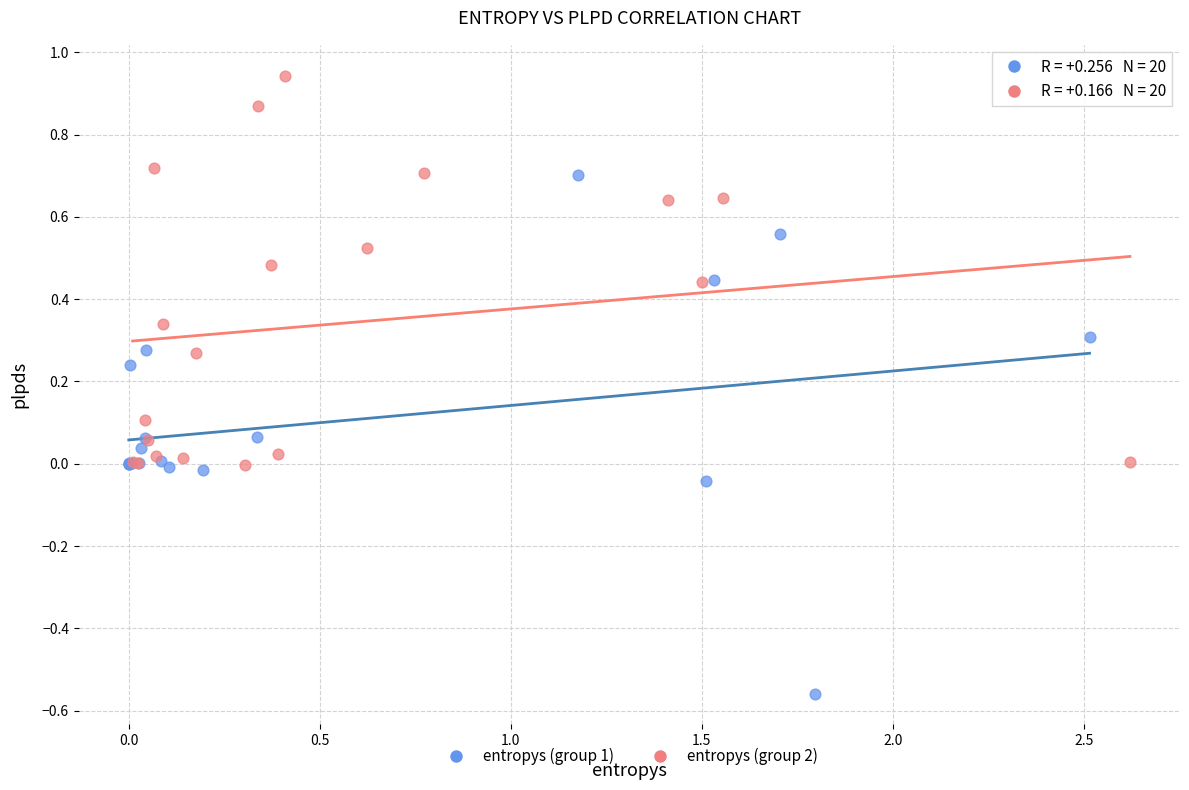

Which series has the largest Y range (max minus min)?

entropys (group 1)